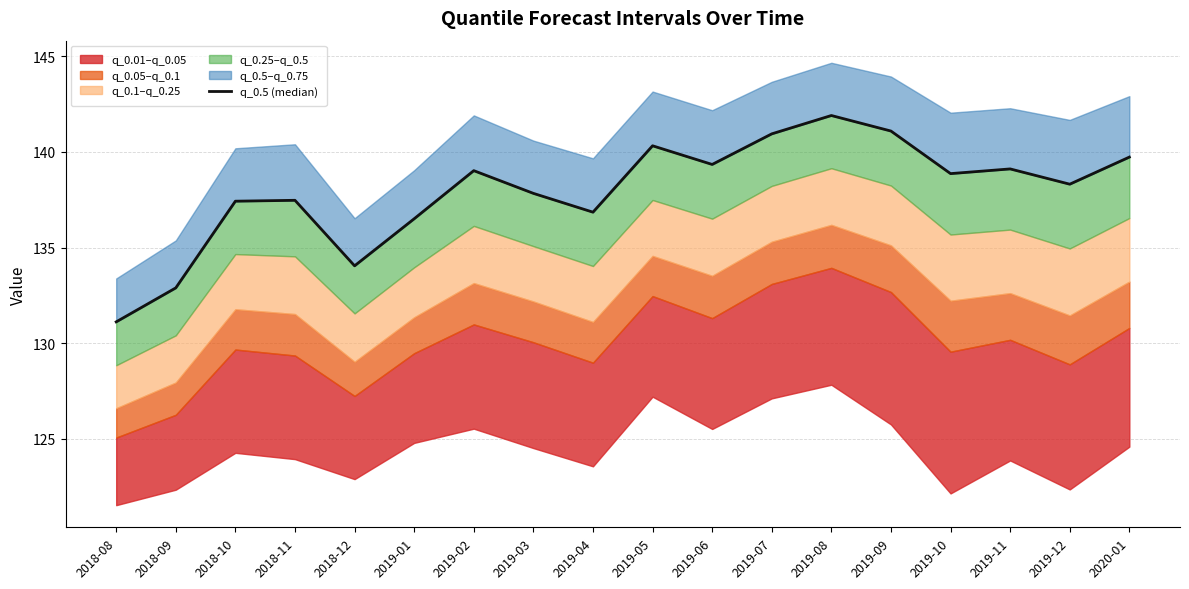

The value at 2019-02 is 139.0. True or false?

True